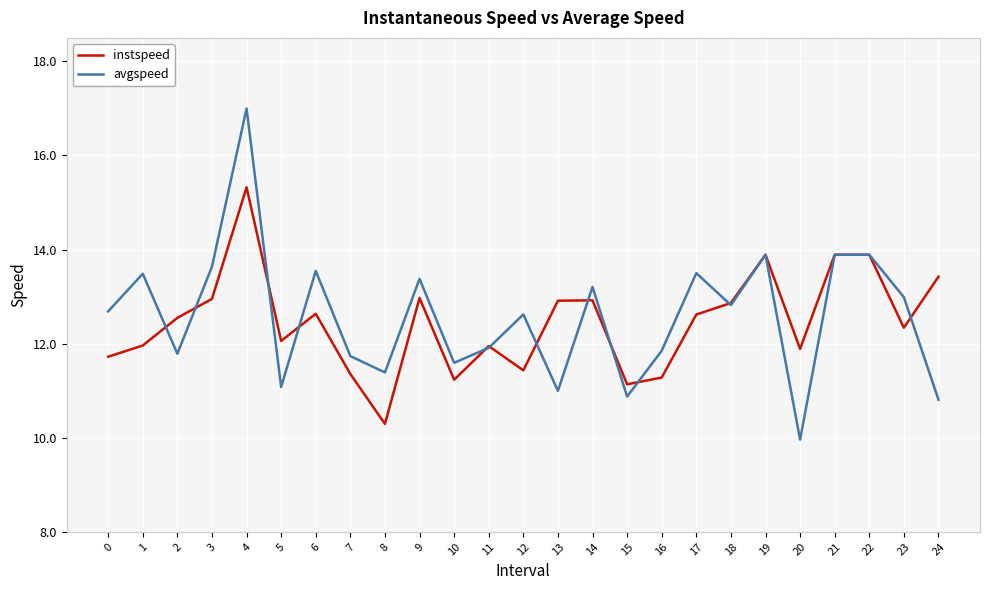

Where is avgspeed nearest to the value 13?

23